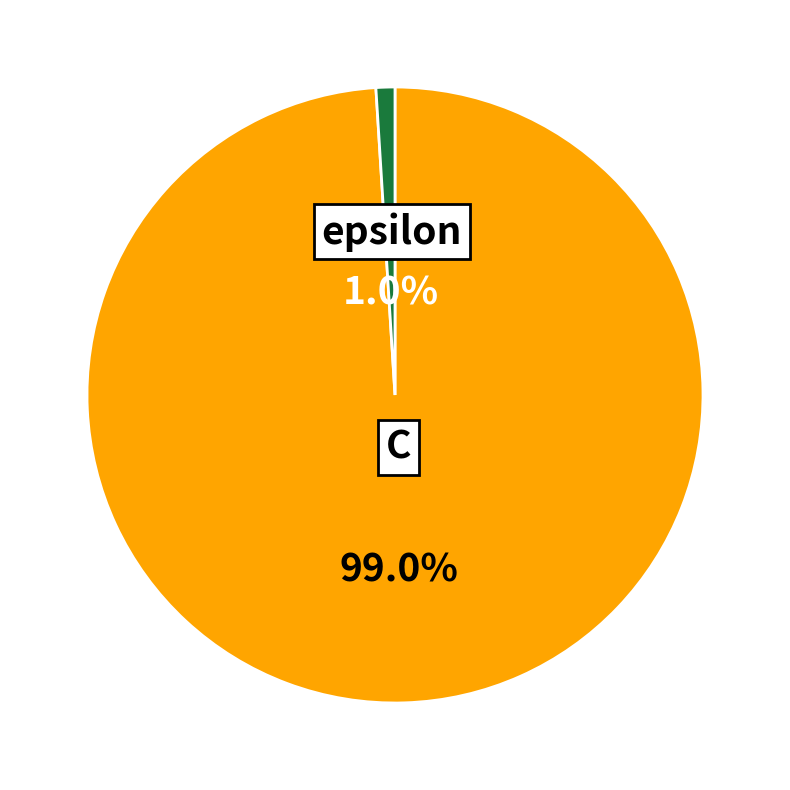

Rank the categories by value from highest to lowest.

C, epsilon